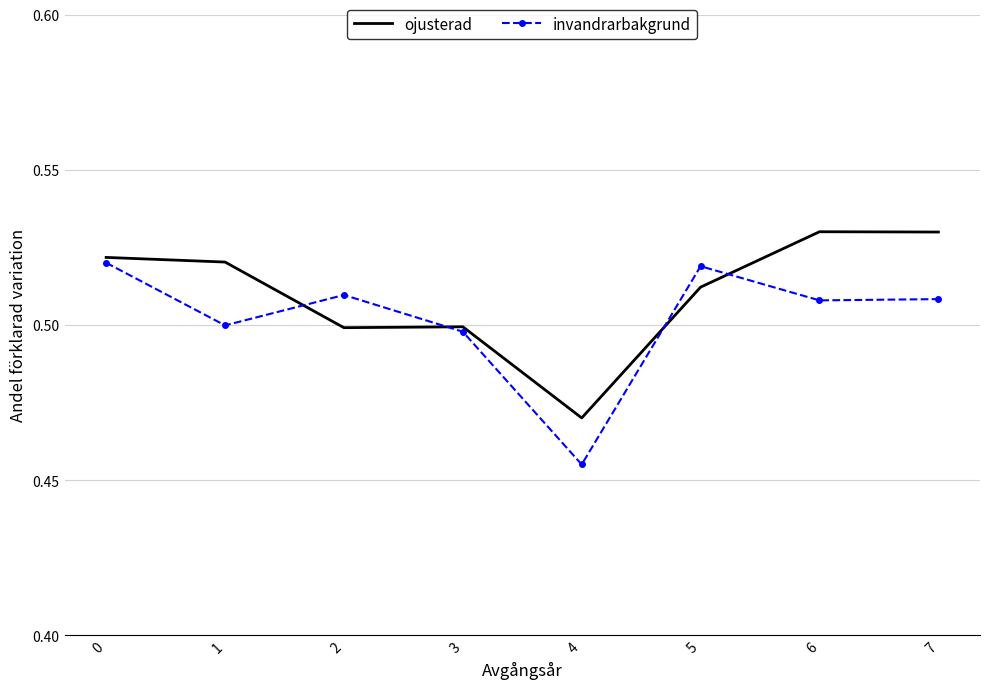

The ojusterad series shows 0.5 at 1. True or false?

True